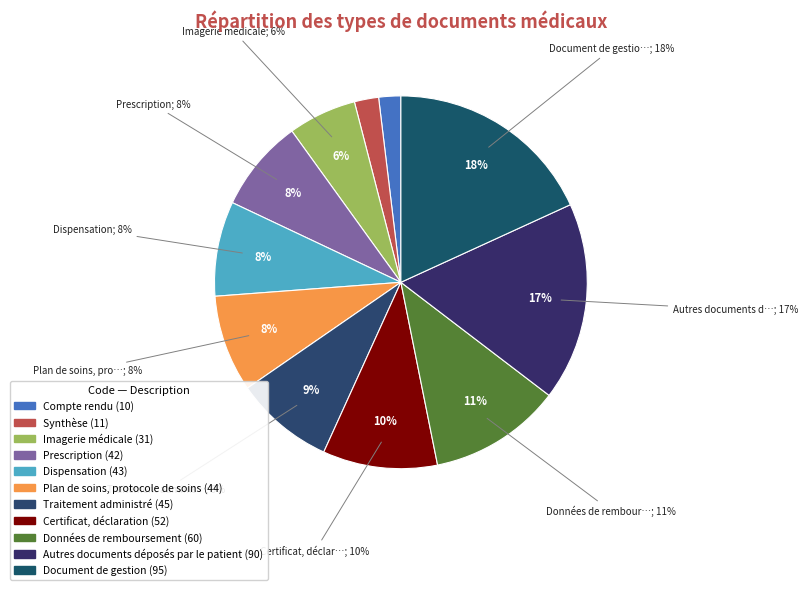

Is there any slice that represents more than half of the pie?

No